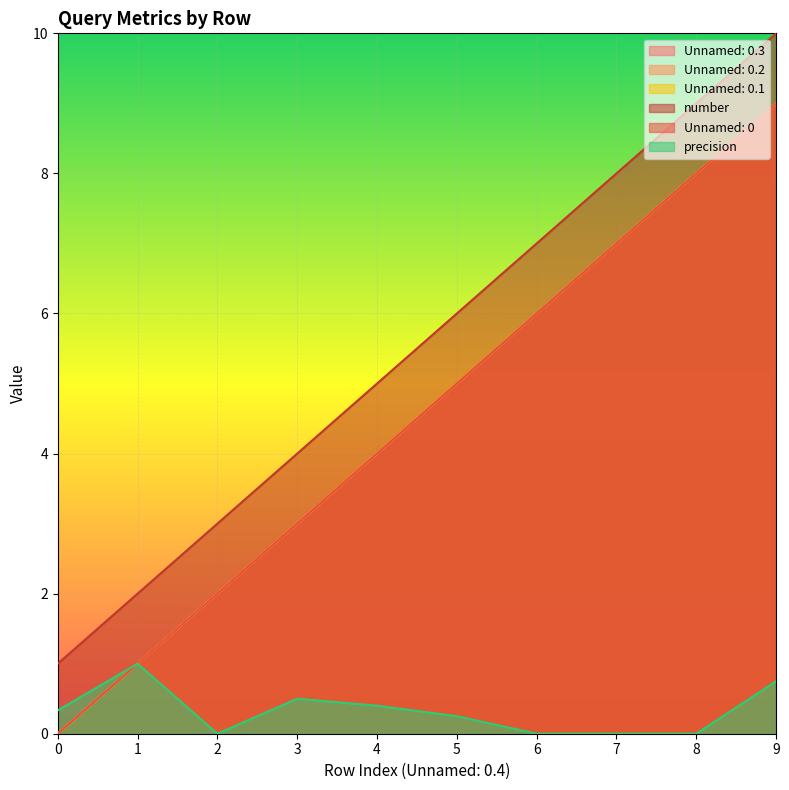

The Unnamed: 0.3 series shows 1.4 at 2. True or false?

False